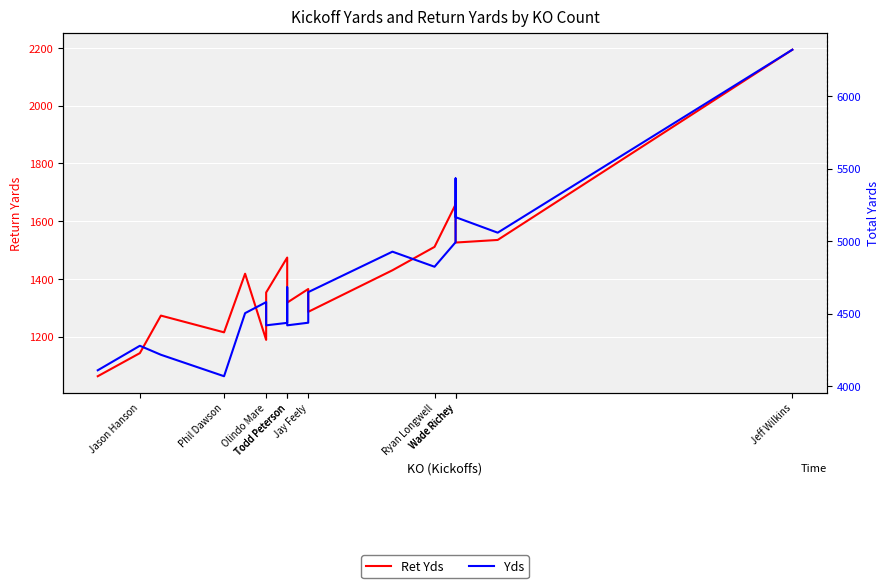

Rank the series by their average value, from lowest to highest.

Ret Yds, Yds